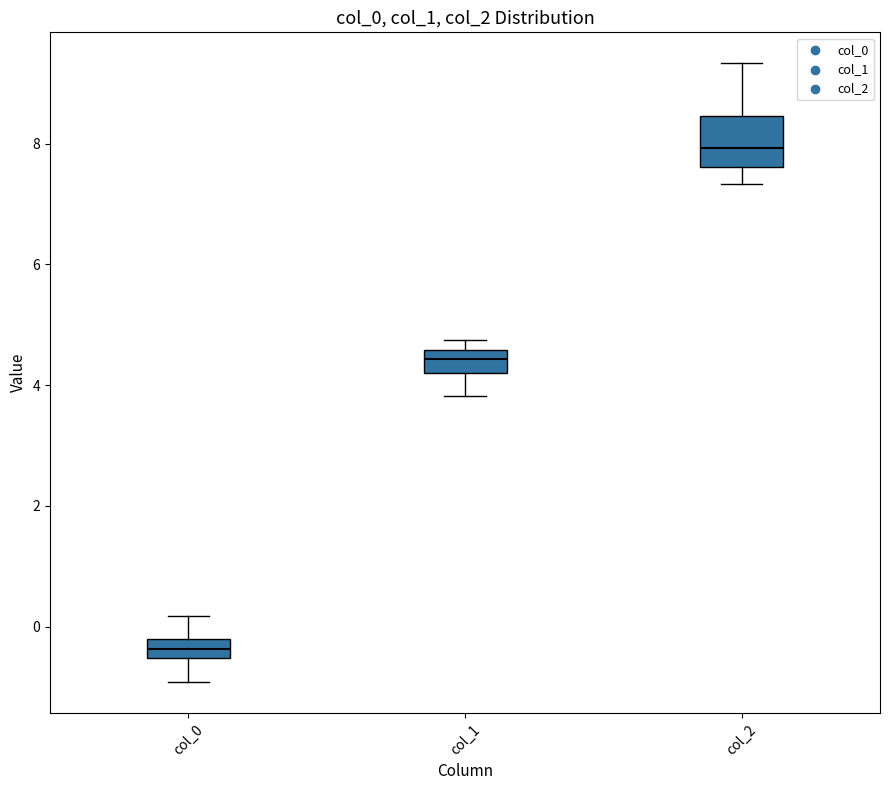

Reading left to right, transcribe this box plot: for each box, give where its median line is, the range the box spans, and where its two whiskers end, as read against the y-axis. The values are not printed on the chart, so give them approximately, as read against the axis.

col_0: median -0.4, box -0.6 to -0.2, whiskers -1.0 to 0.2
col_1: median 4.4, box 4.2 to 4.6, whiskers 3.8 to 4.8
col_2: median 8.0, box 7.6 to 8.4, whiskers 7.4 to 9.4